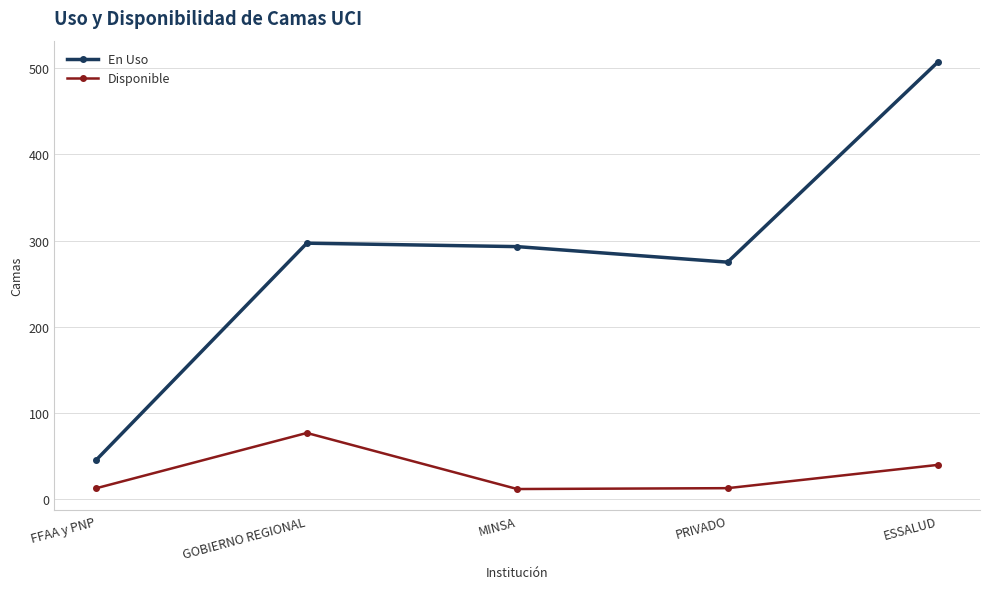

Which series has the largest total across all categories?

En Uso